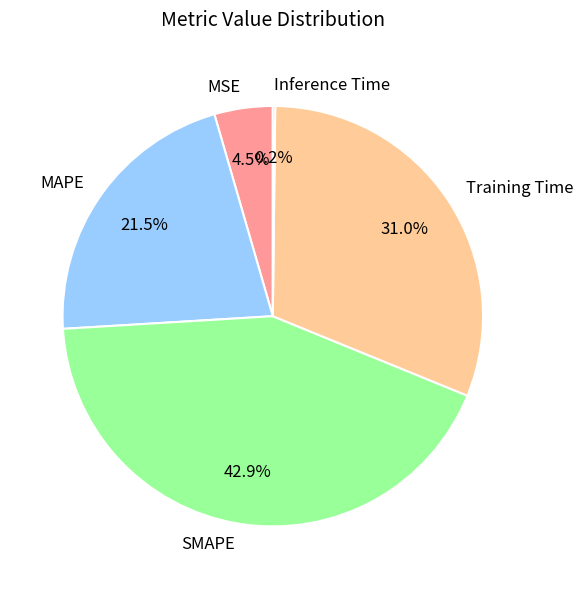

To the nearest percent, what percentage of the pie is SMAPE?

43%